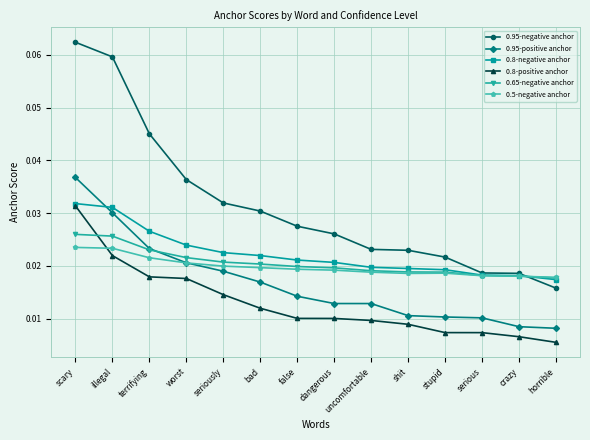

True or false: 0.8-positive anchor and 0.95-positive anchor cross at least once.

False